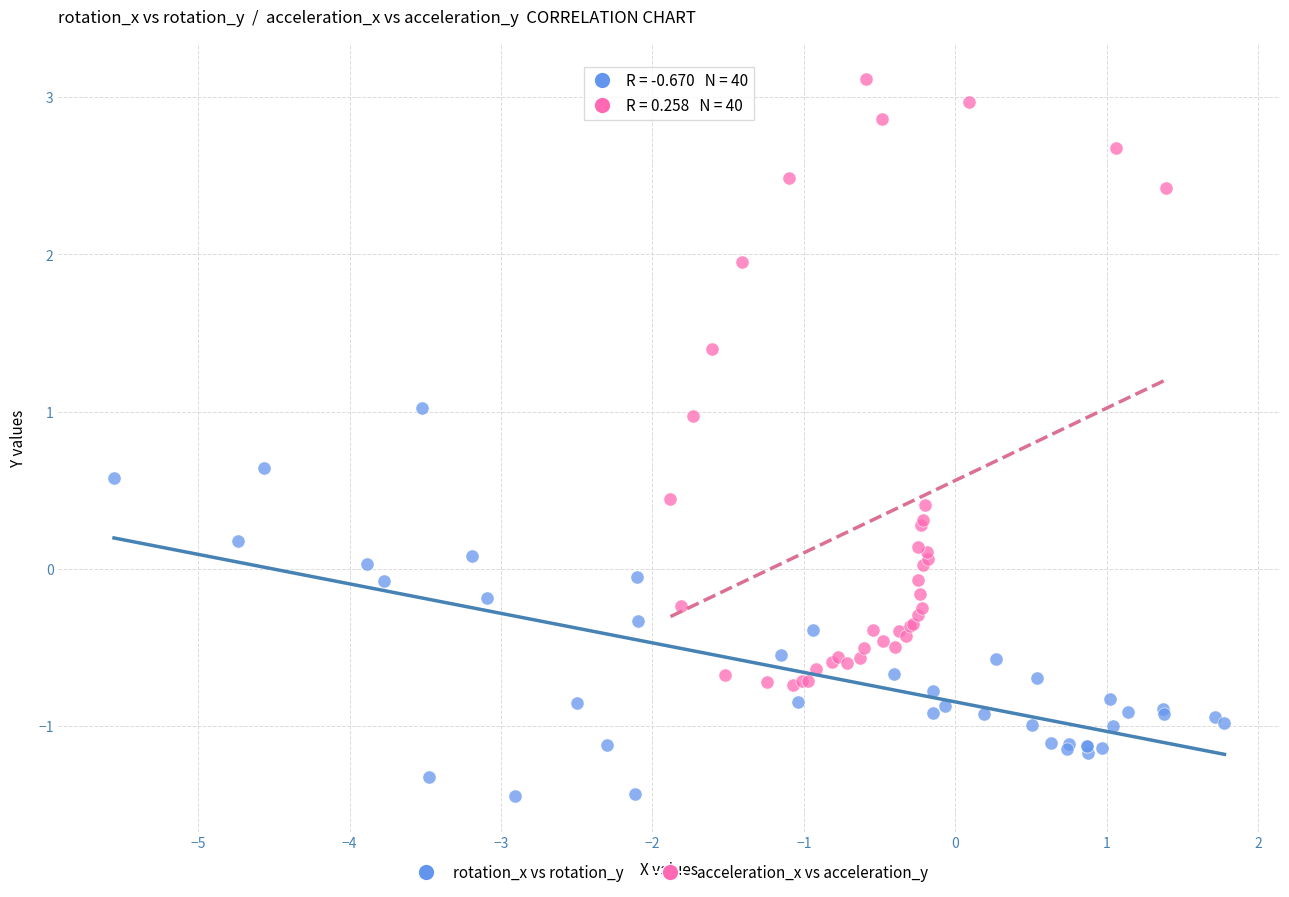

Which series contains the lowest Y value?

rotation_x vs rotation_y